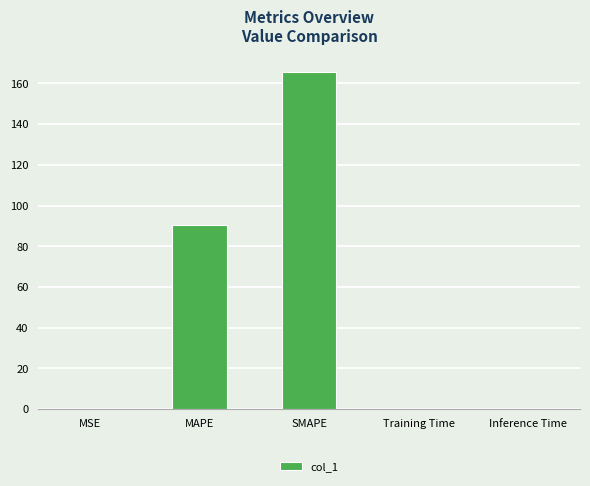

The chart shows a value of 90.6 at MAPE. True or false?

True